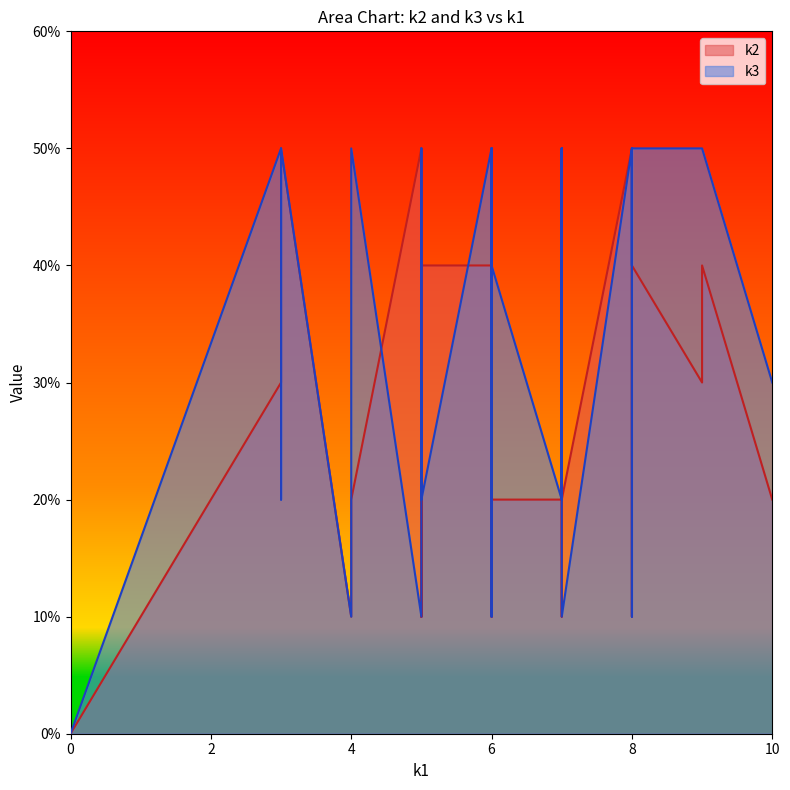

True or false: k2 has a value of 1 at i39.

False